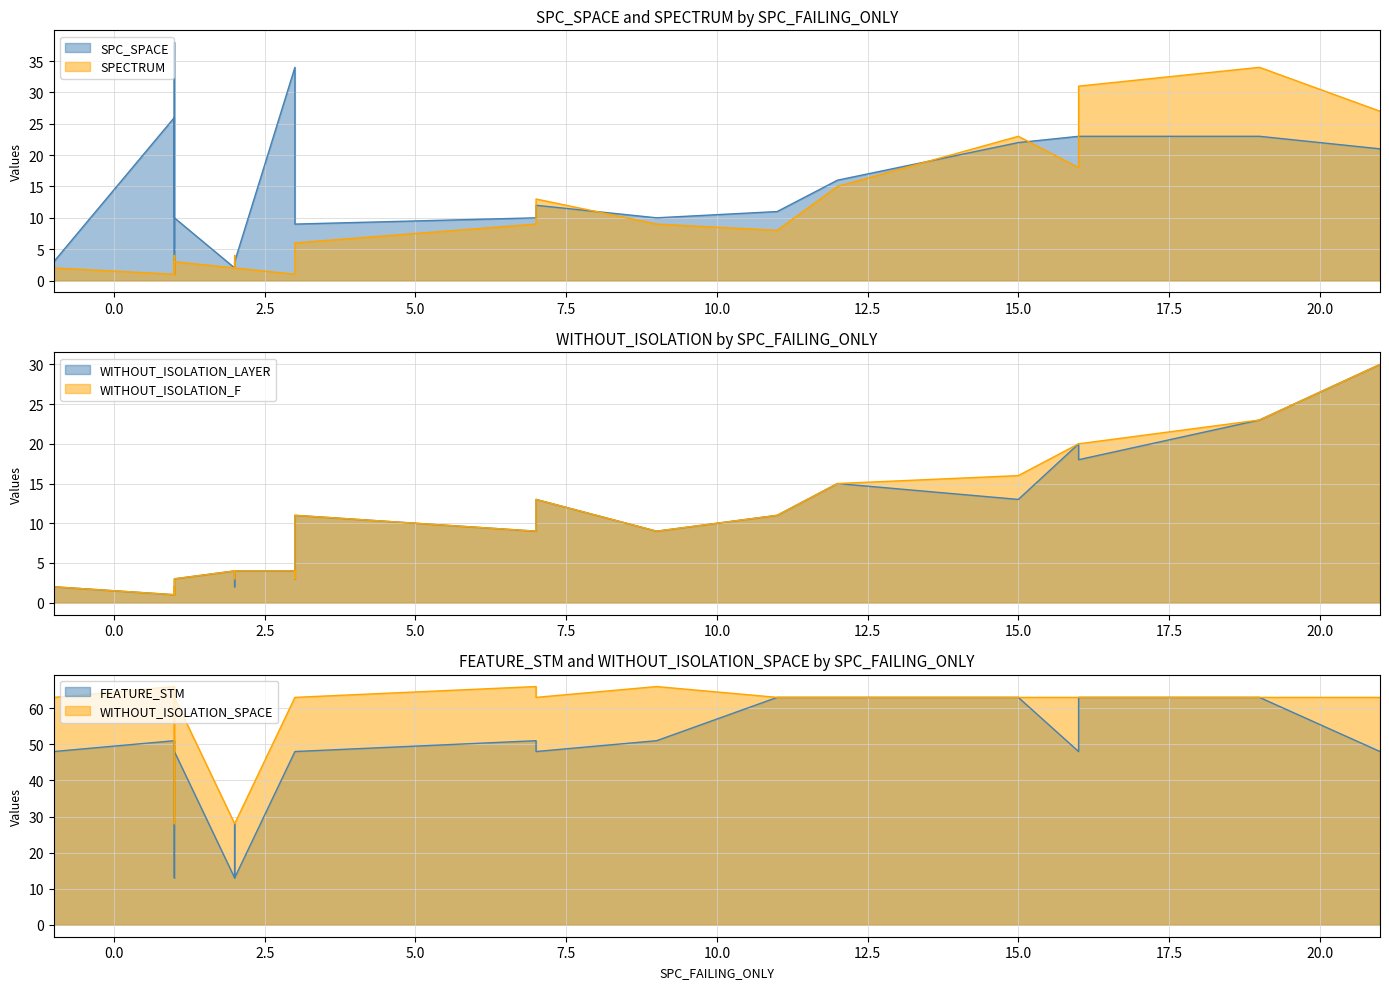

What is the average value of the SPC_SPACE series?

14